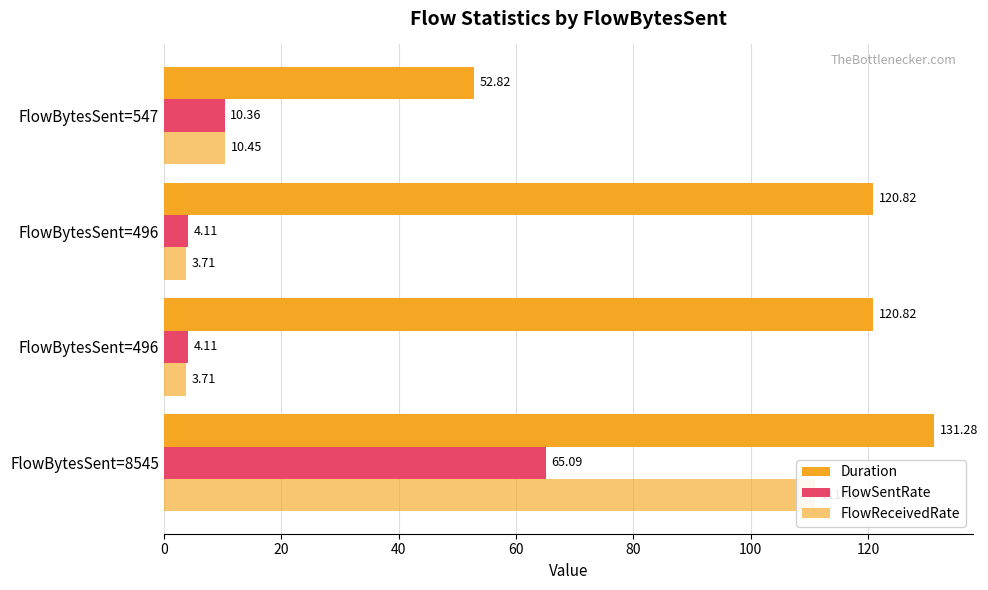

List the series in order of their peak value, lowest first.

FlowSentRate, FlowReceivedRate, Duration